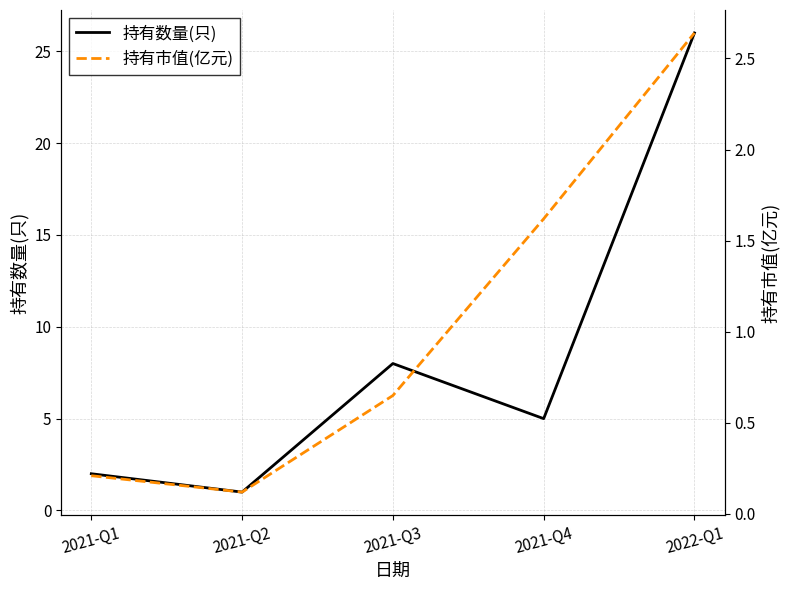

Between 2022-Q1 and 2021-Q3, which is larger?

2022-Q1